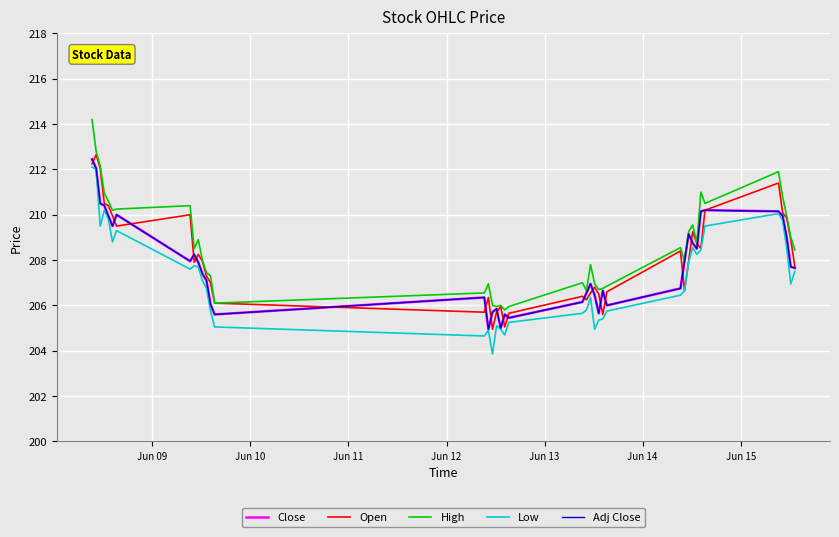

What is the label of the 3rd point from the left?

Jun 11